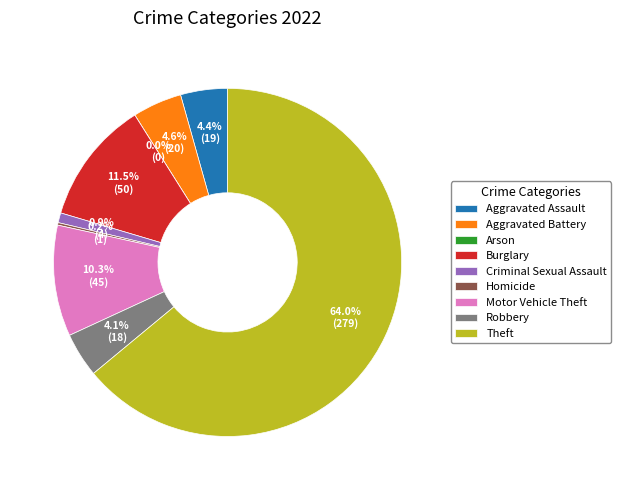

What is the change in value from Aggravated Assault to Criminal Sexual Assault?

-15